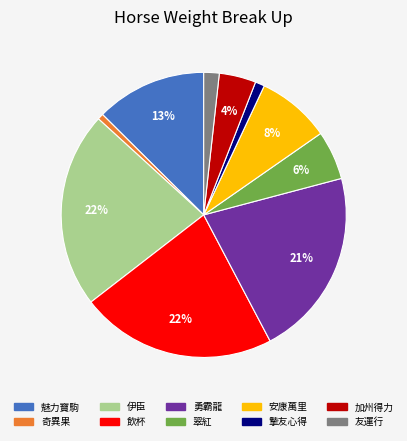

Do 勇霸龍 and 加州得力 together represent more than half of the pie?

No